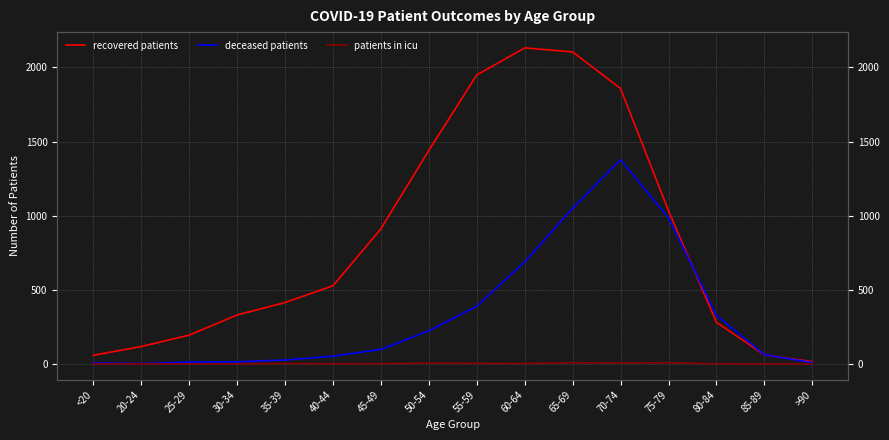

What is the label of the 7th point from the left?

45-49